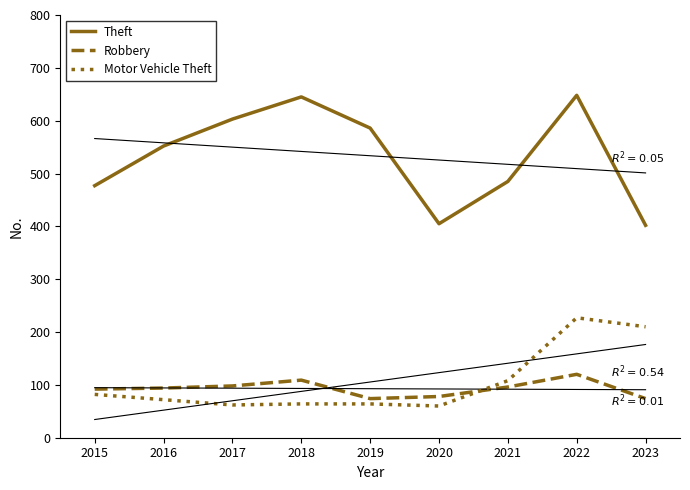

What are all the series names shown in the legend?

Theft, Robbery, Motor Vehicle Theft